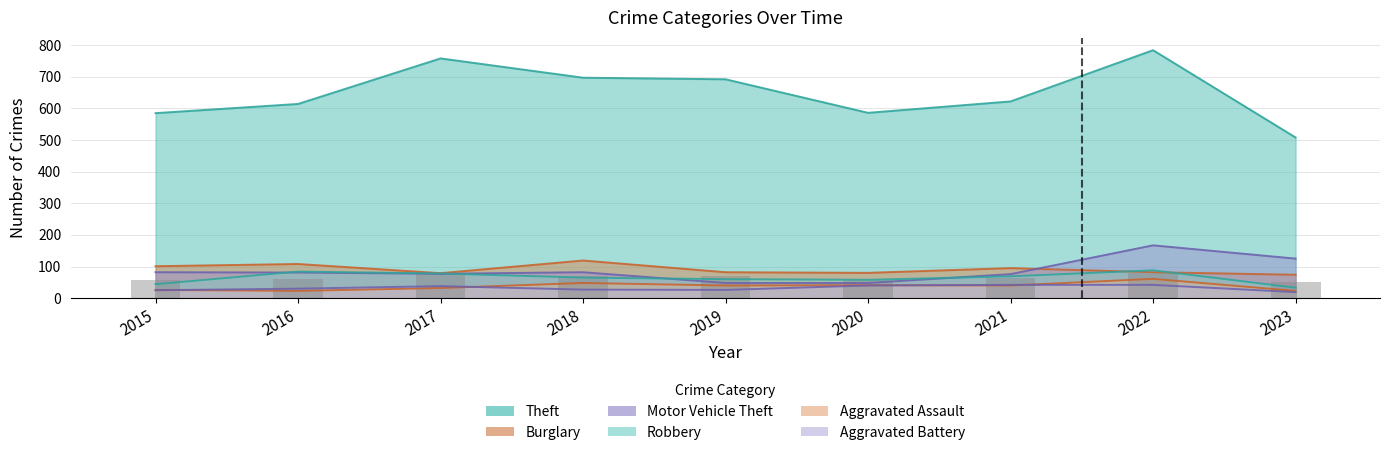

How many bars are there in each group?

6